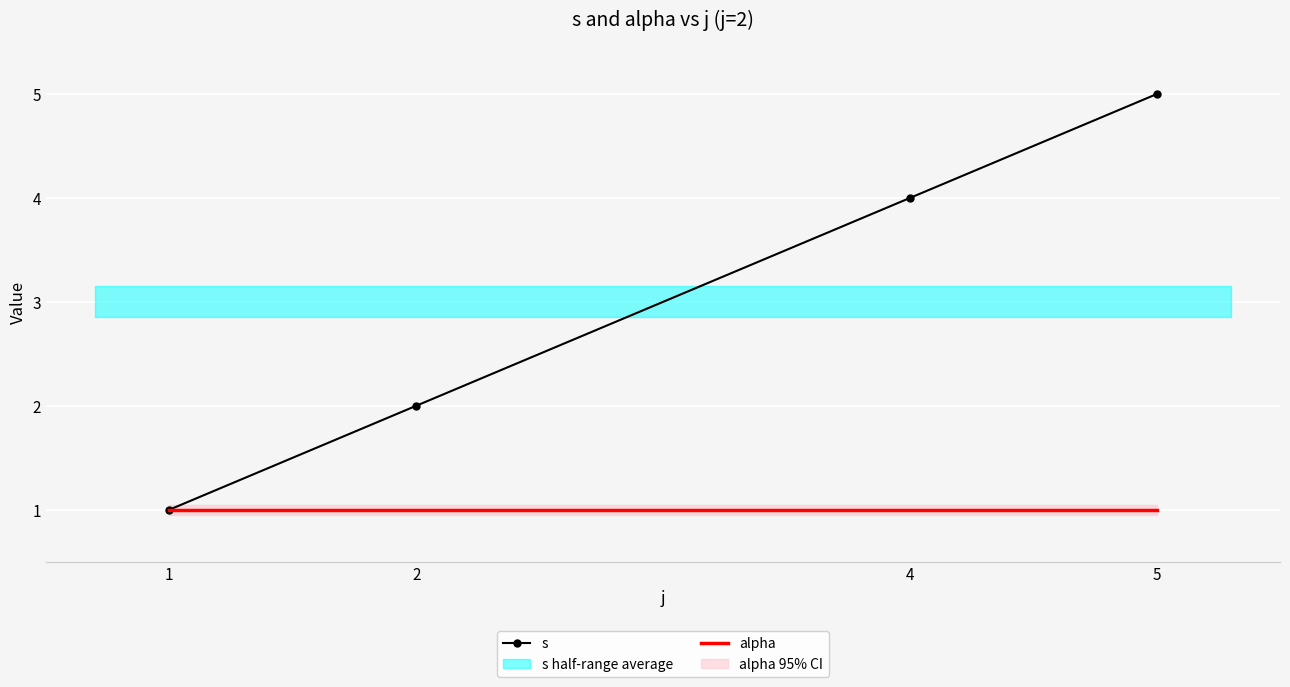

Which series has the widest spread of values?

s